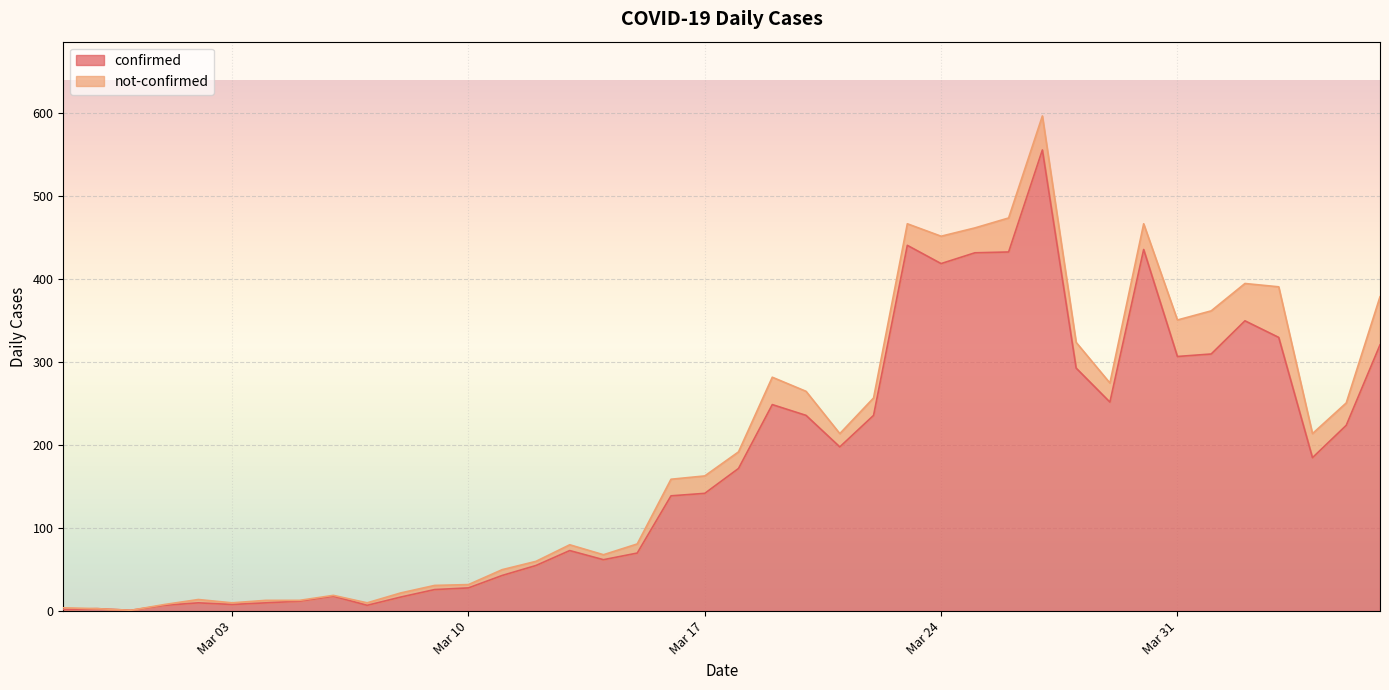

List the labels in order of value, smallest first.

2020-02-29, 2020-02-27, 2020-02-28, 2020-03-01, 2020-03-07, 2020-03-03, 2020-03-02, 2020-03-04, 2020-03-05, 2020-03-08, 2020-03-06, 2020-03-09, 2020-03-10, 2020-03-11, 2020-03-12, 2020-03-14, 2020-03-15, 2020-03-13, 2020-03-16, 2020-03-17, 2020-03-18, 2020-04-04, 2020-03-21, 2020-04-05, 2020-03-20, 2020-03-22, 2020-03-19, 2020-03-29, 2020-03-28, 2020-03-31, 2020-04-01, 2020-04-06, 2020-04-03, 2020-04-02, 2020-03-24, 2020-03-25, 2020-03-26, 2020-03-30, 2020-03-23, 2020-03-27